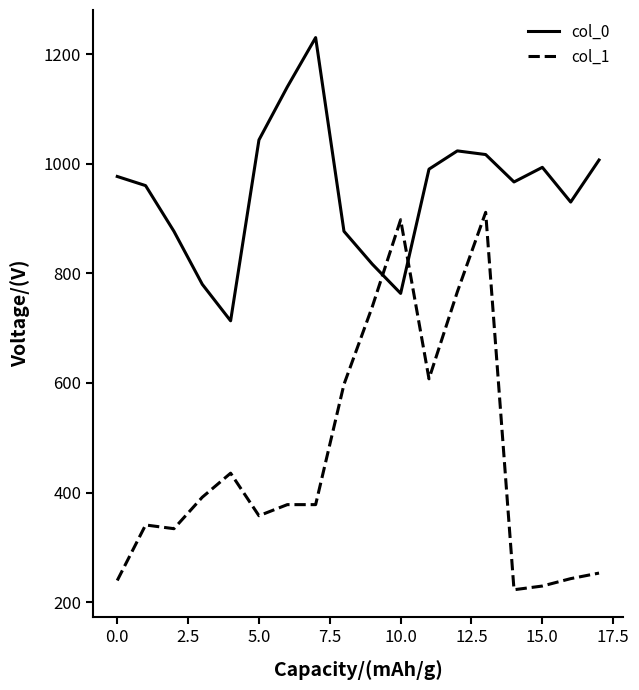

How many lines are shown in the chart?

2